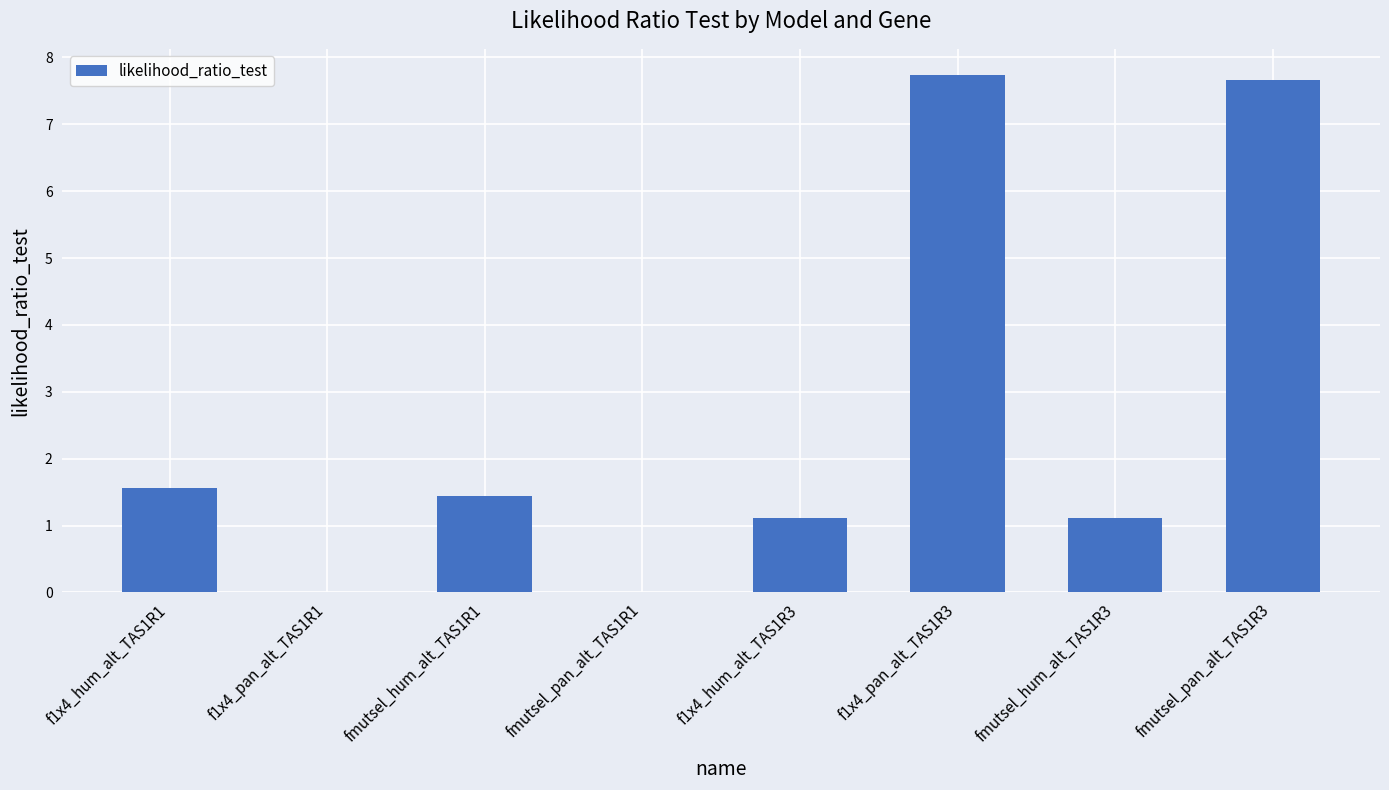

Between fmutsel_pan_alt_TAS1R3 and fmutsel_hum_alt_TAS1R1, which is larger?

fmutsel_pan_alt_TAS1R3